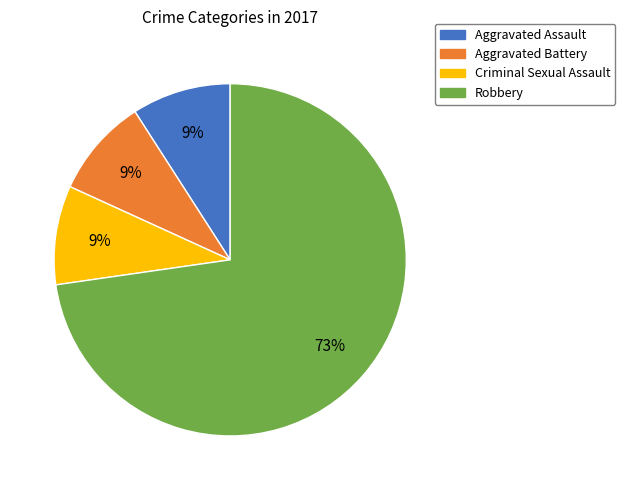

True or false: Aggravated Battery accounts for 22% of the total.

False